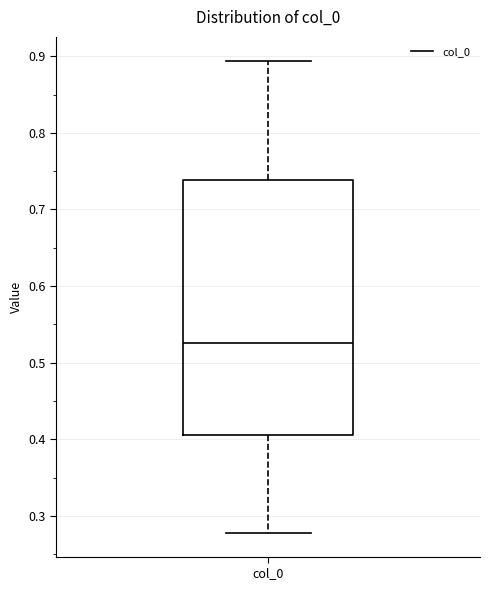

Where is the upper edge of the box for col_0 on the y-axis? The values are not printed on the chart, so give them approximately, as read against the axis.

0.74